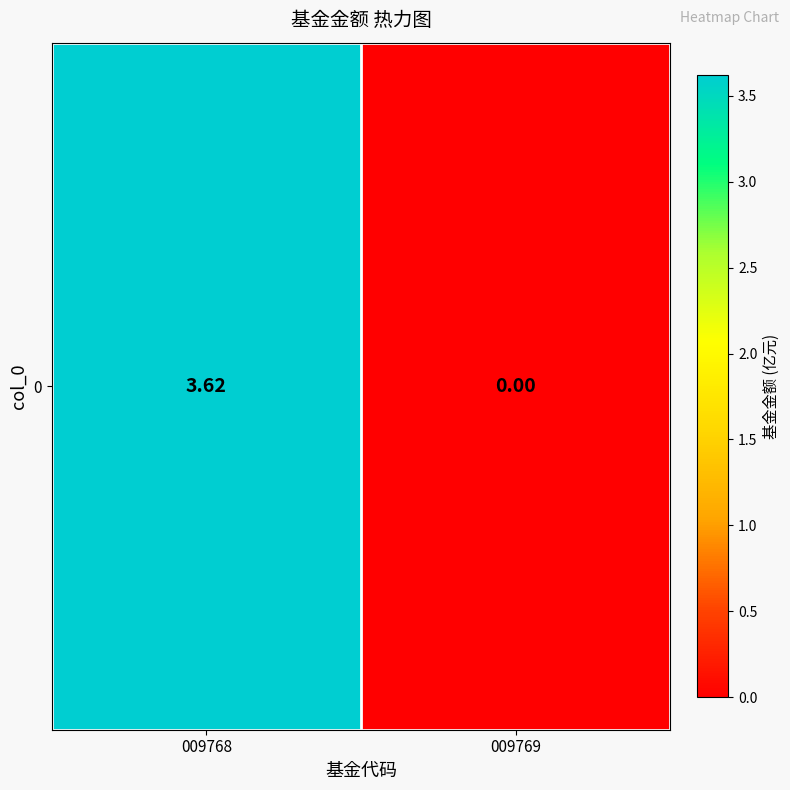

Reading left to right, transcribe all the data shown in this chart.

009768=3.6	009769=0.0